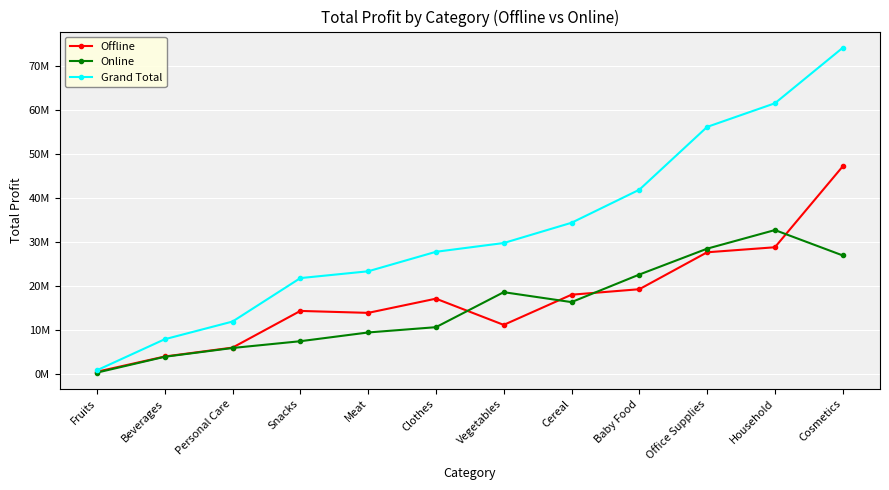

What are all the series names shown in the legend?

Offline, Online, Grand Total